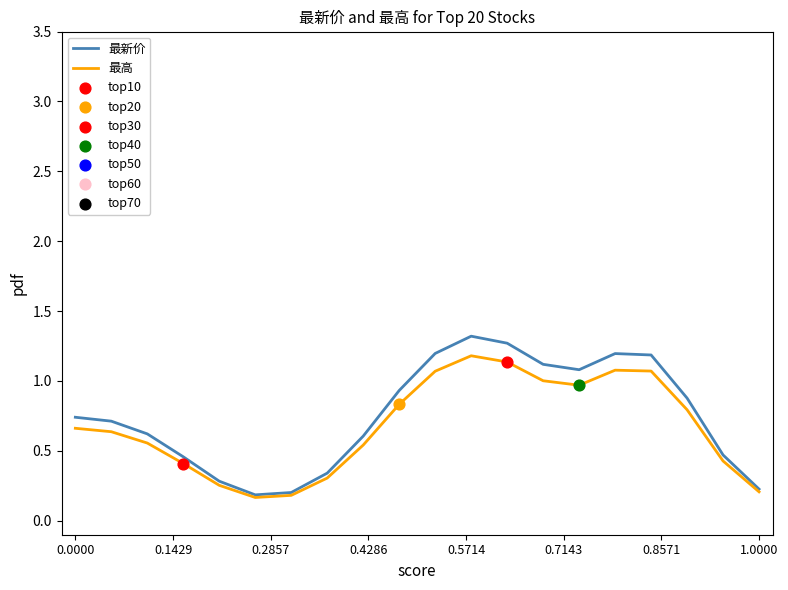

What is the greatest value displayed?

1.3